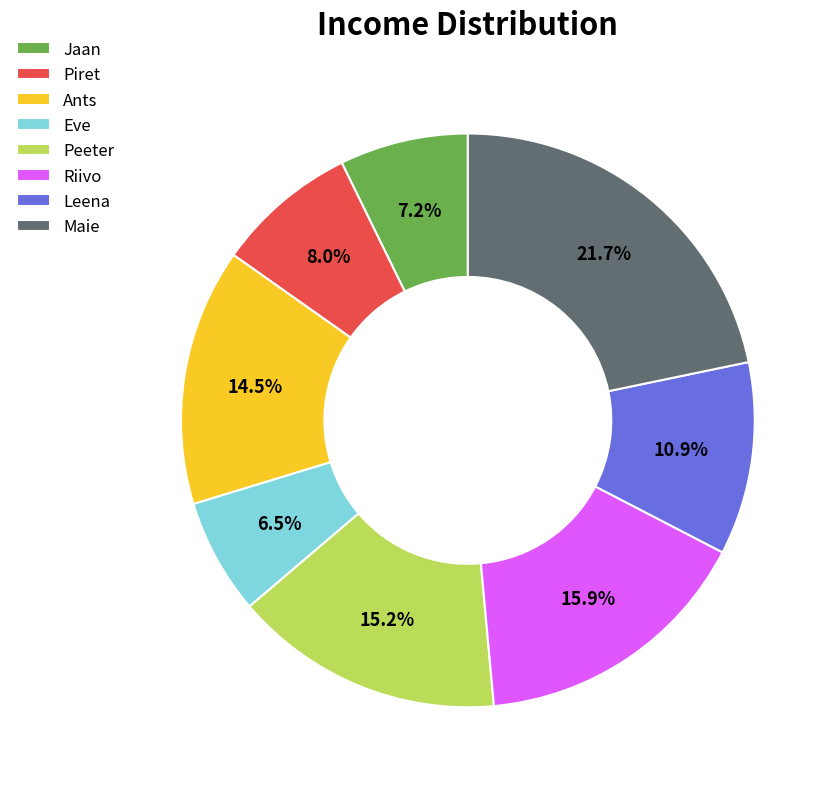

Is there a majority slice in this chart?

No